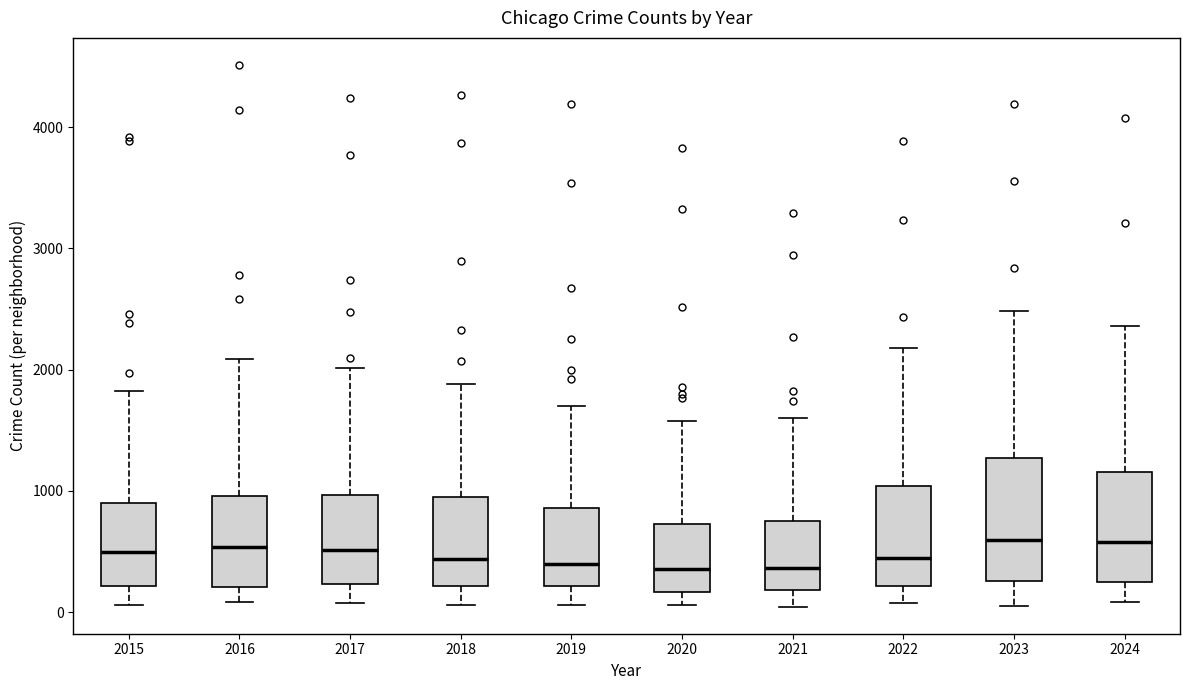

Reading left to right, transcribe this box plot: for each box, give where its median line is, the range the box spans, and where its two whiskers end, as read against the y-axis. The values are not printed on the chart, so give them approximately, as read against the axis.

2015: median 500, box 200 to 900, whiskers 100 to 1800
2016: median 500, box 200 to 1000, whiskers 100 to 2100
2017: median 500, box 200 to 1000, whiskers 100 to 2000
2018: median 400, box 200 to 900, whiskers 100 to 1900
2019: median 400, box 200 to 900, whiskers 100 to 1700
2020: median 400, box 200 to 700, whiskers 100 to 1600
2021: median 400, box 200 to 800, whiskers 0 to 1600
2022: median 400, box 200 to 1000, whiskers 100 to 2200
2023: median 600, box 300 to 1300, whiskers 100 to 2500
2024: median 600, box 200 to 1200, whiskers 100 to 2400